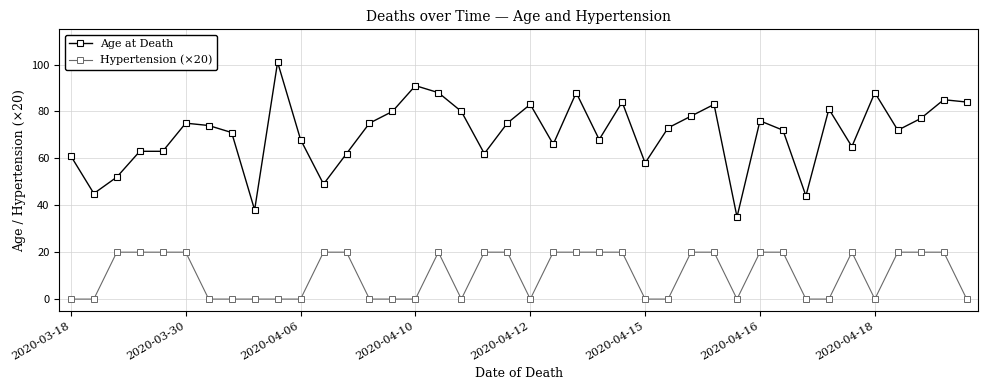

What is the difference between the second highest and minimum values in the Hypertension (×20) series?

20